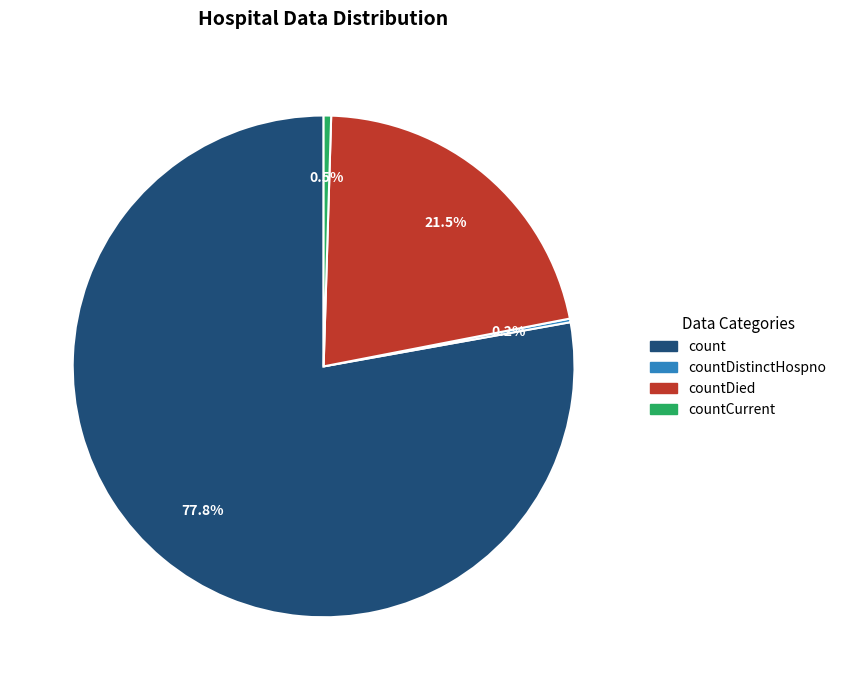

Is there a majority slice in this chart?

Yes